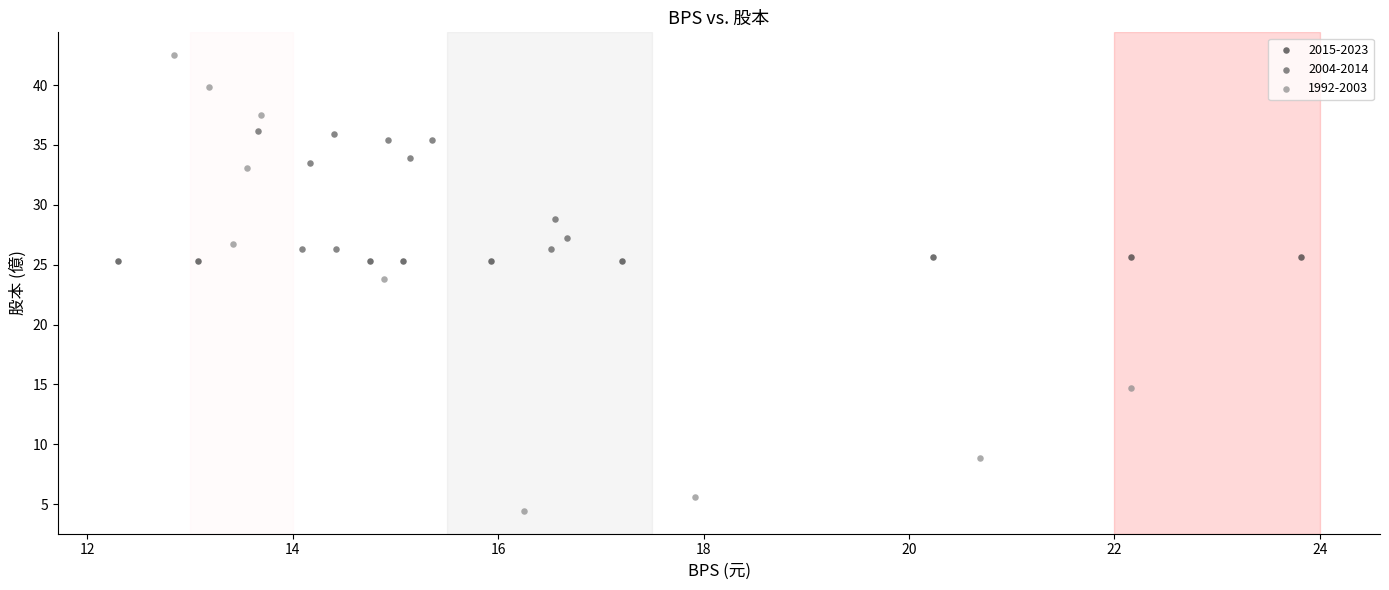

Which series contains the lowest Y value?

1992-2003